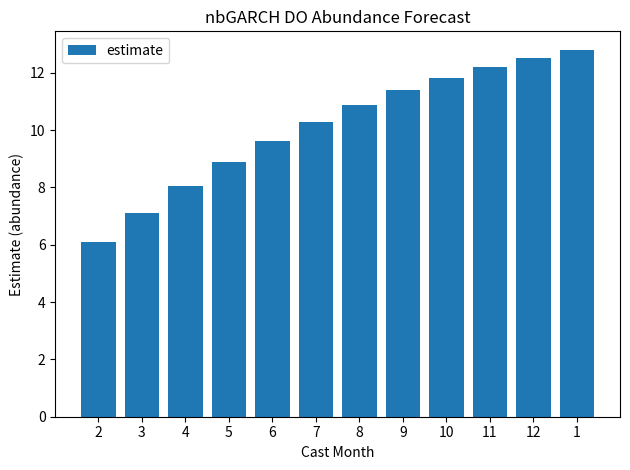

What is the ratio of the value at 10 to the value at 3?

1.7